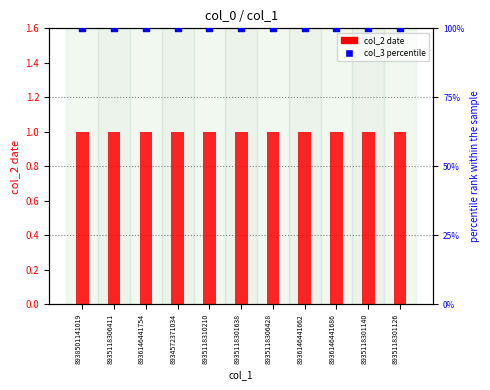

Which series reaches the maximum Y coordinate?

col_3 percentile